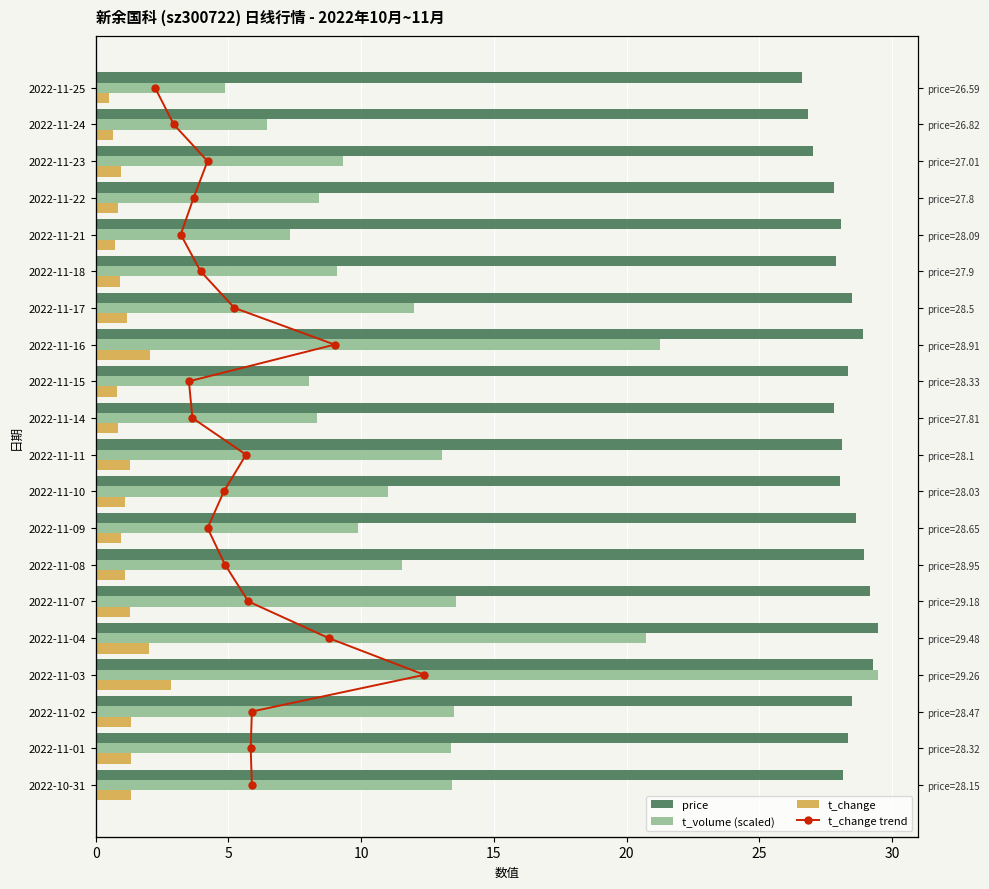

Is the value of t_change trend at 16 greater than the value of price at 14?

No